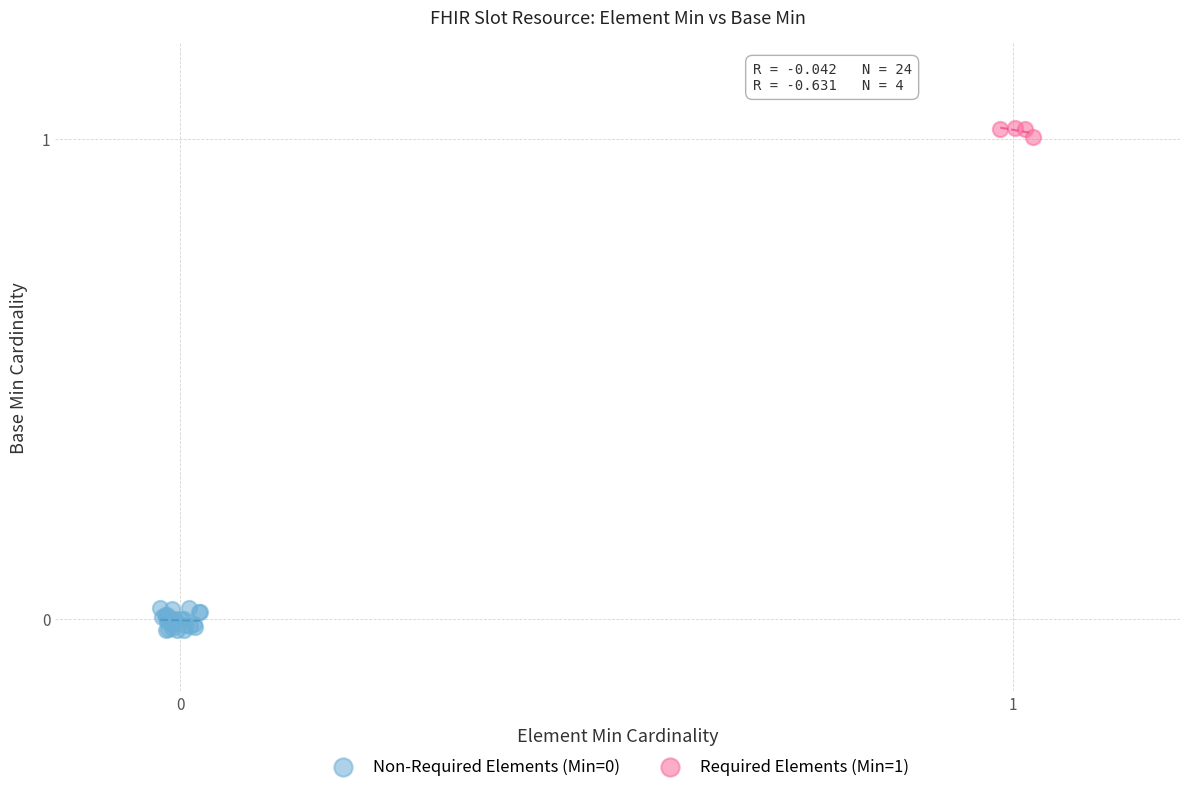

Which series reaches the maximum Y coordinate?

Required Elements (Min=1)